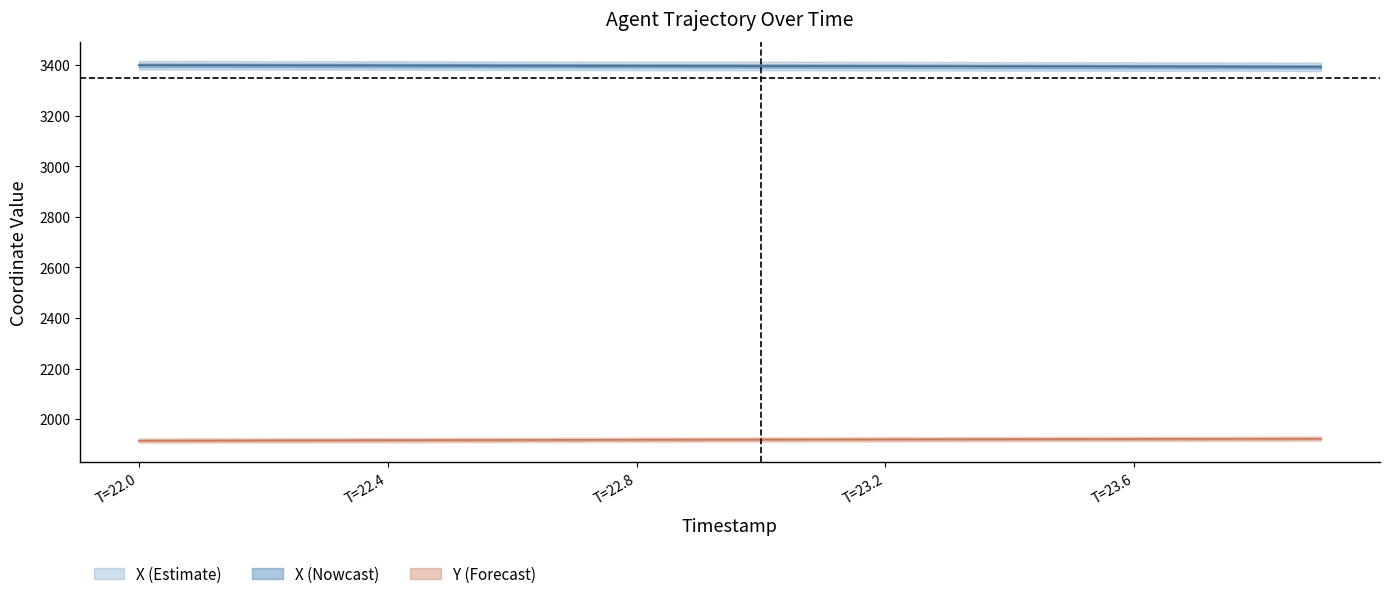

Which series has the widest spread of values?

Y